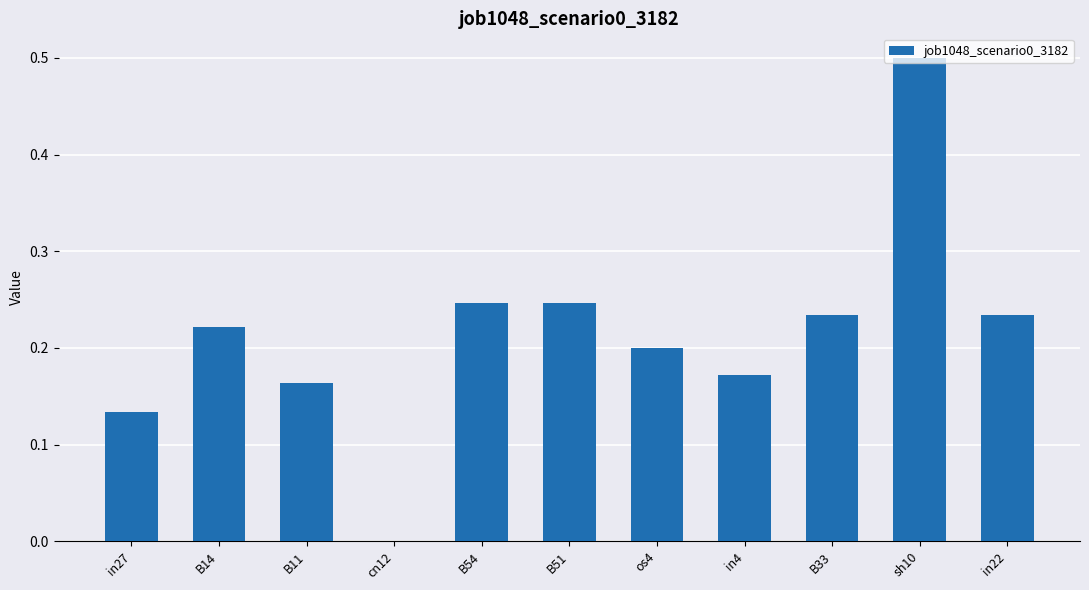

The value at in4 is 0.0. True or false?

False